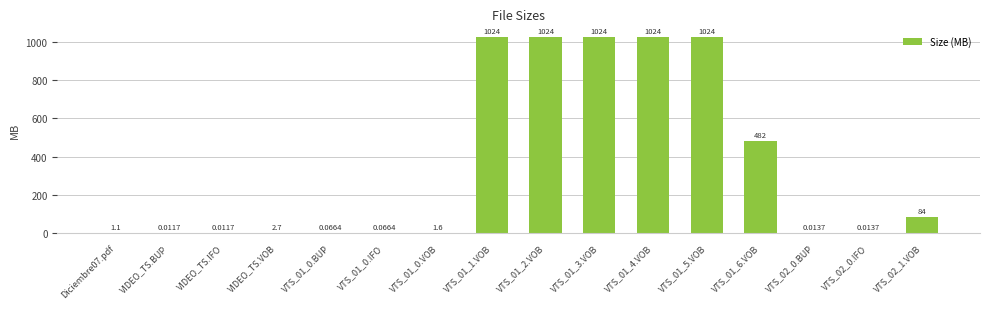

Does the chart contain stacked bars?

No